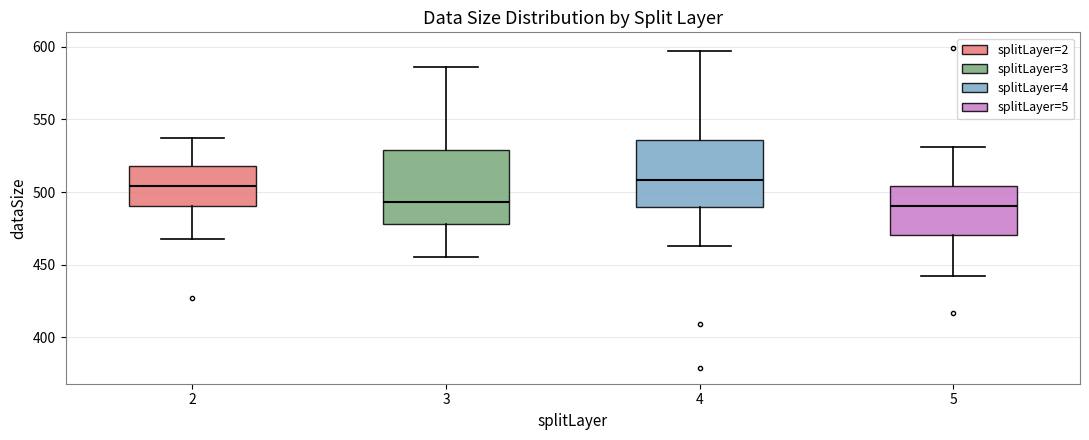

Reading left to right, read every box against the y-axis: the position of its median line, the range the box covers, and the ends of its whiskers. The values are not printed on the chart, so give them approximately, as read against the axis.

2: median 505, box 490 to 520, whiskers 470 to 535
3: median 495, box 480 to 530, whiskers 455 to 585
4: median 510, box 490 to 535, whiskers 465 to 595
5: median 490, box 470 to 505, whiskers 440 to 530